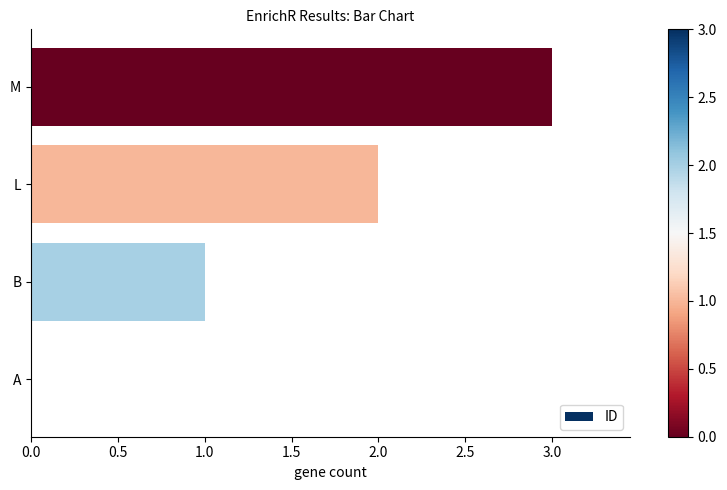

Count the number of categories in the chart.

4